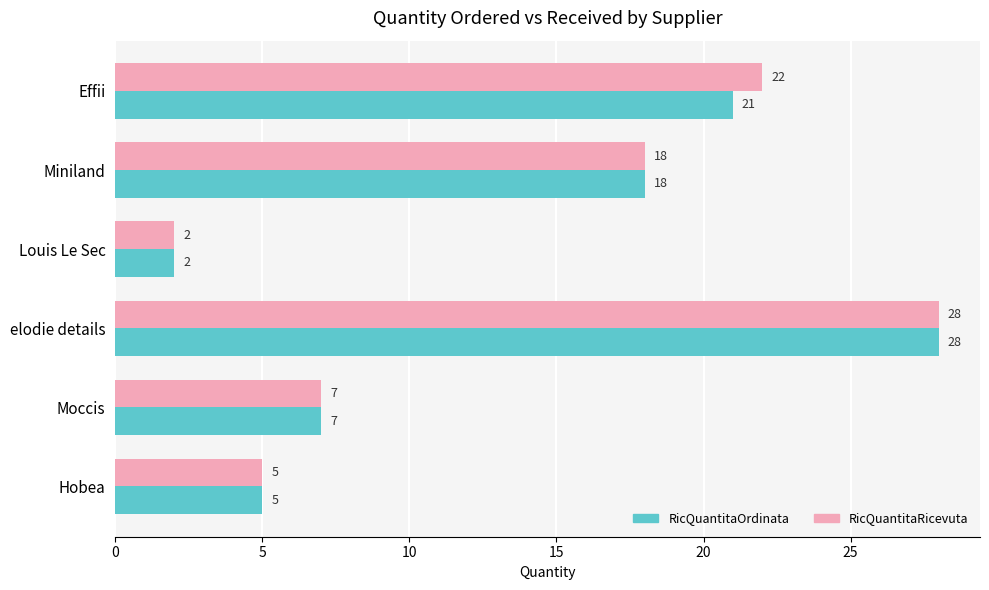

At which category does the chart reach its minimum across all series?

Louis Le Sec